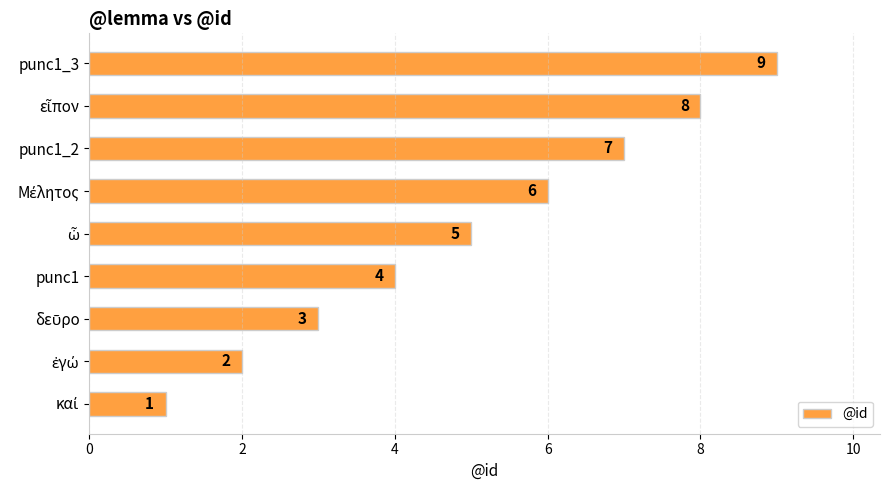

How many values are below 5?

4